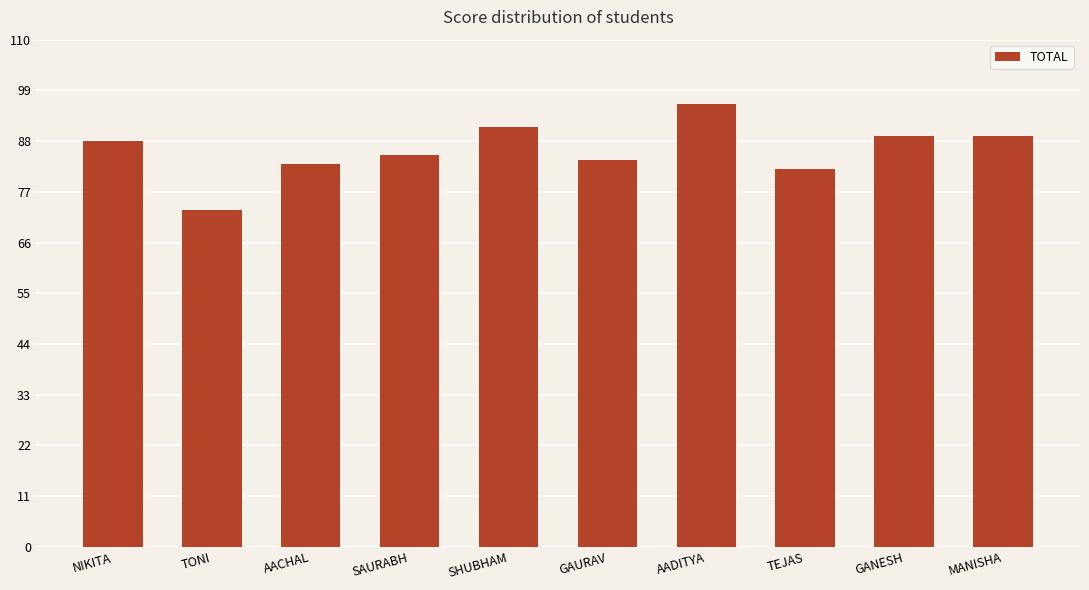

What is the value of the 4th bar from the left?

85